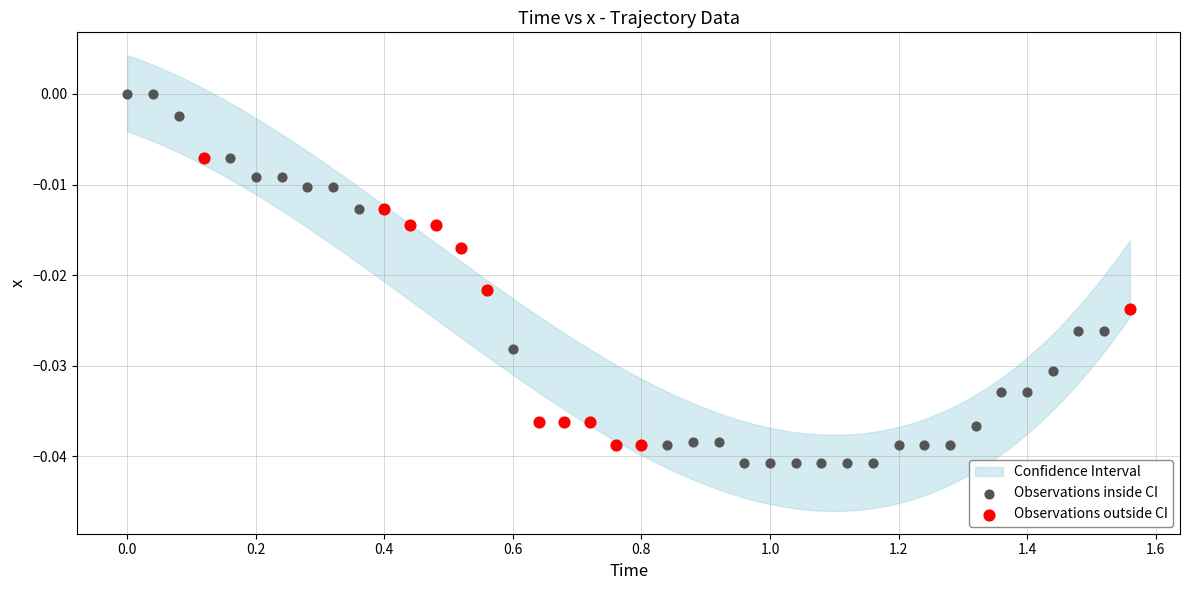

Which series reaches the maximum Y coordinate?

Observations inside CI